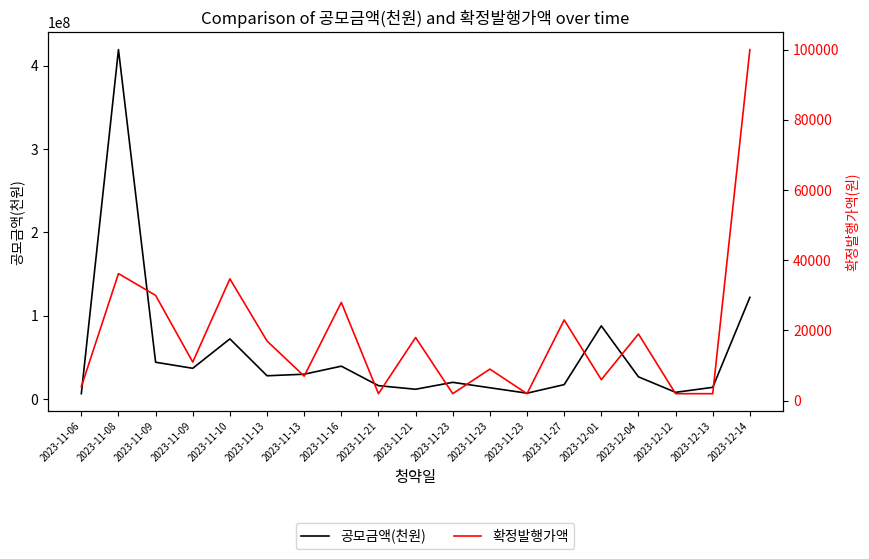

What is the label of the 19th point from the left?

2023-12-14